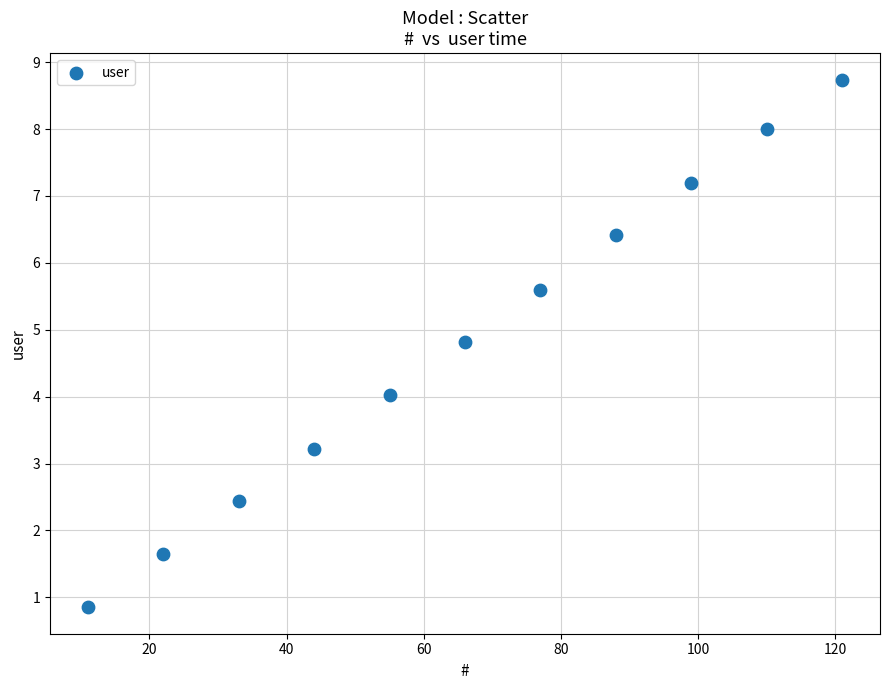

What is the range of X values (max minus min)?

110.0